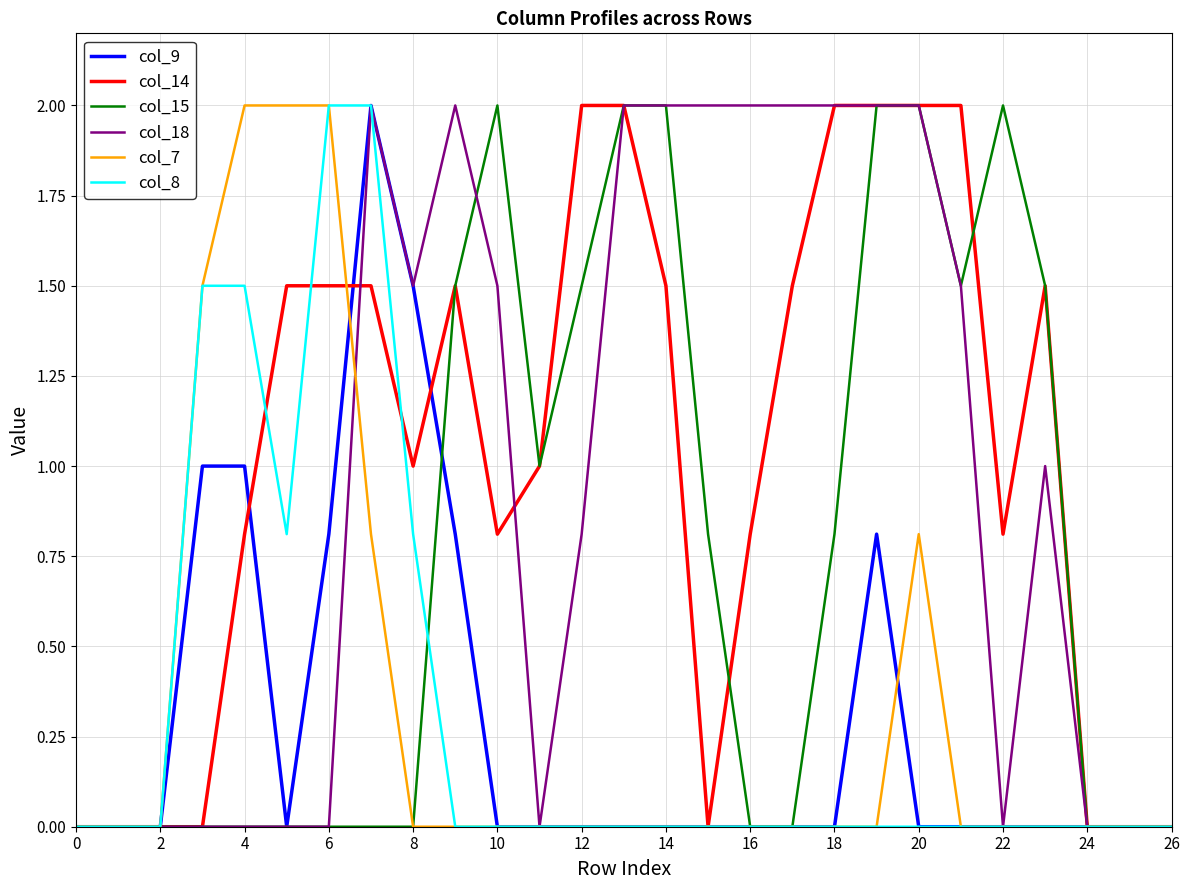

What is the greatest value displayed?

2.0